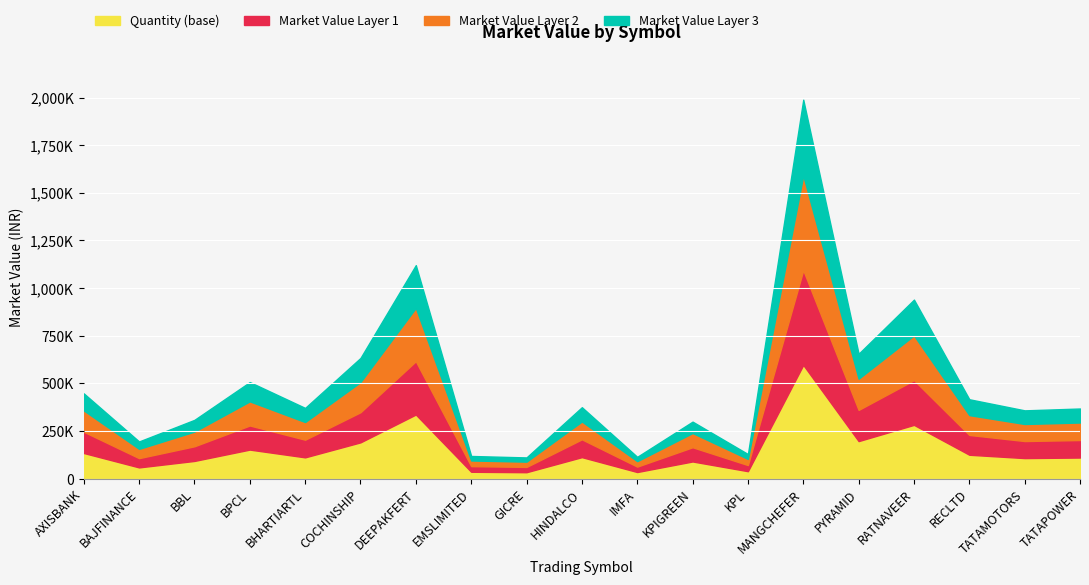

In market_value, how many points are lower than both neighbors (excluding endpoints)?

7